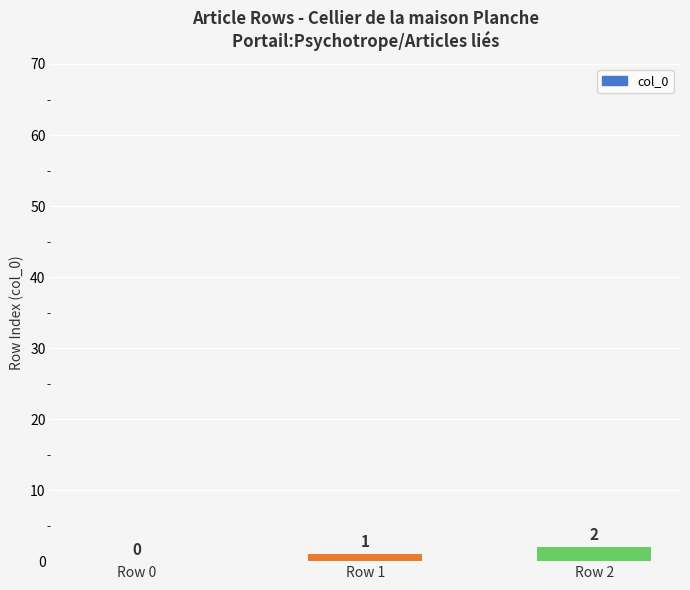

Reading right to left, transcribe all the data shown in this chart.

2	1	0